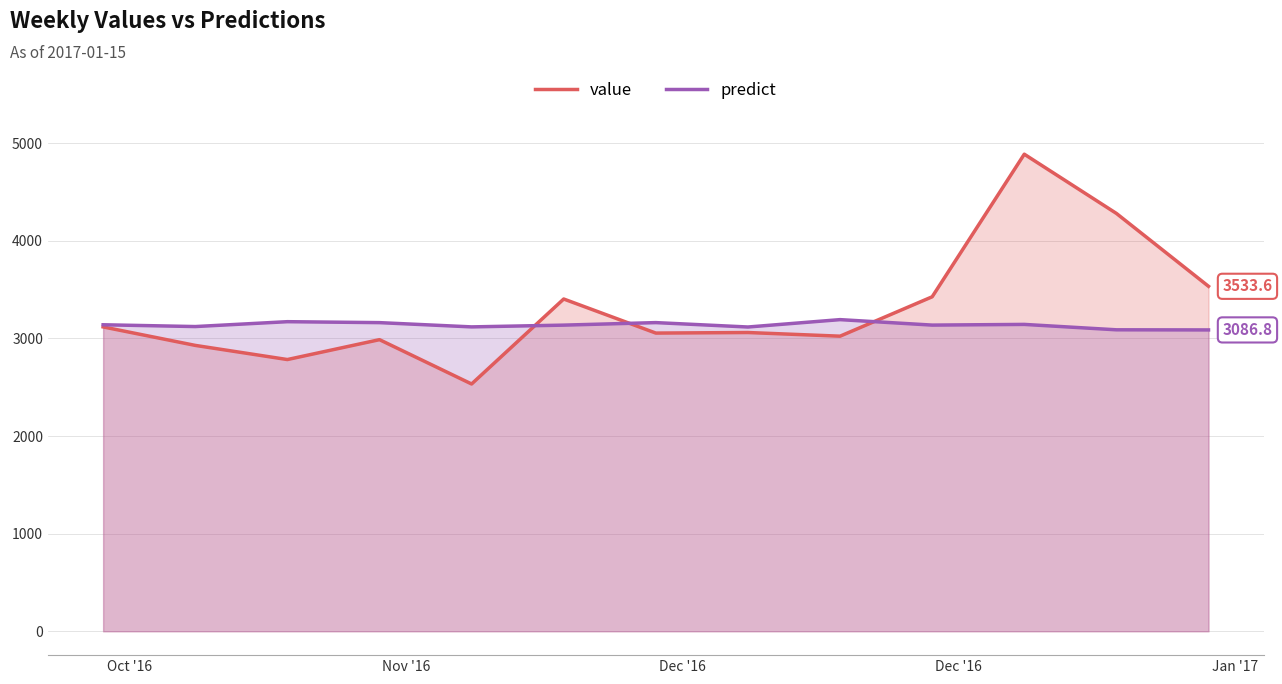

What is the maximum value shown in the chart?

4886.7